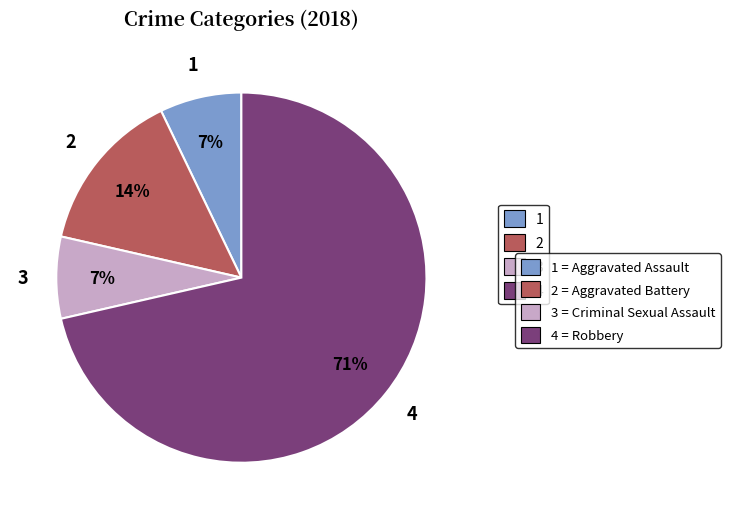

True or false: 1 = Aggravated Assault accounts for 1% of the total.

False